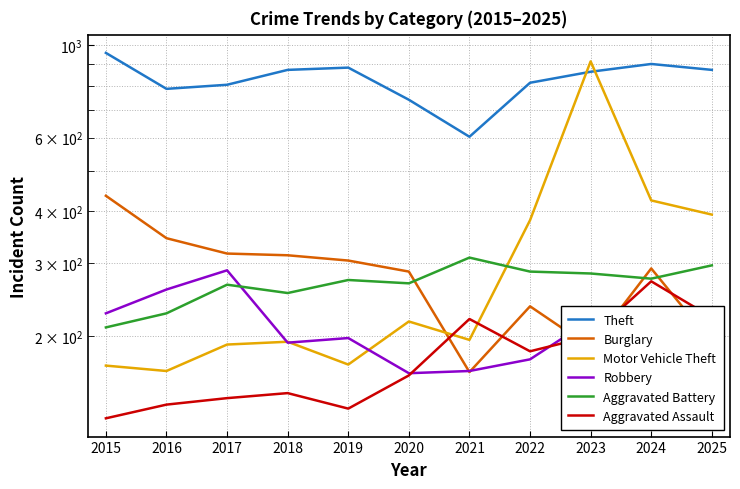

What is the lowest value of the Burglary series?

164